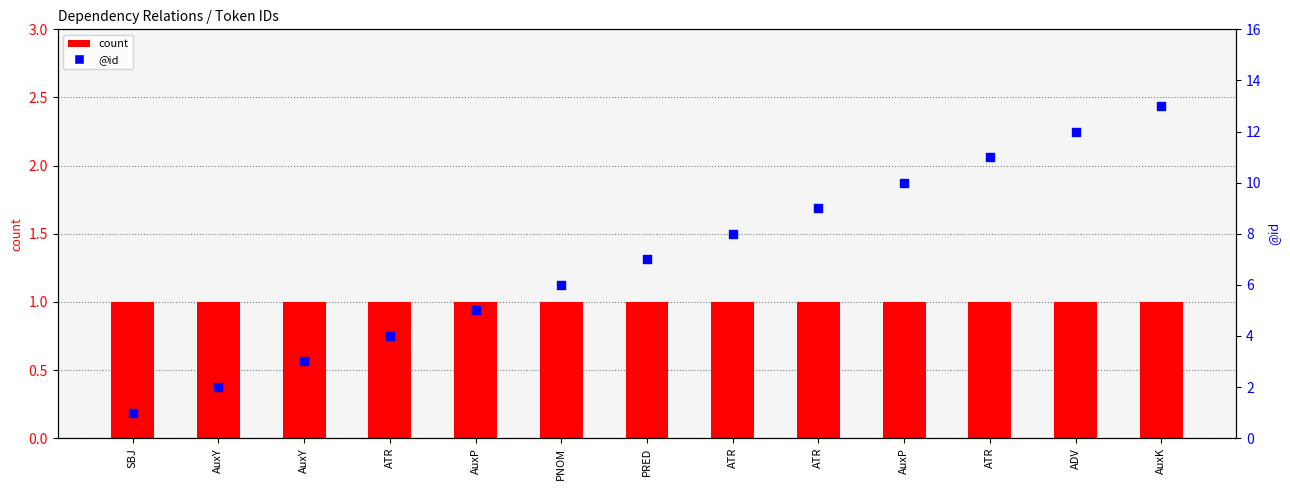

Is the value of id at ADV greater than the value of count at ATR?

Yes